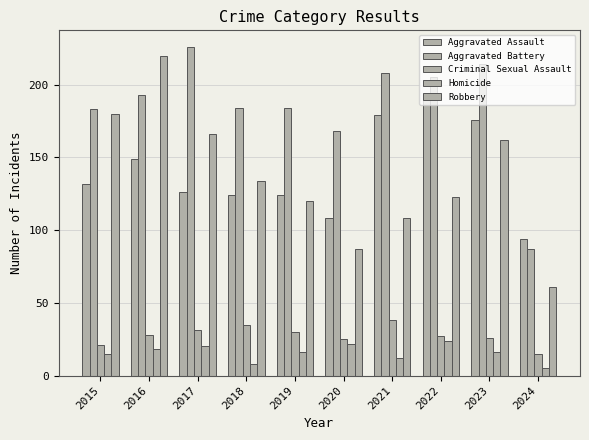

Is it true that Aggravated Assault equals 299 at 2023?

False